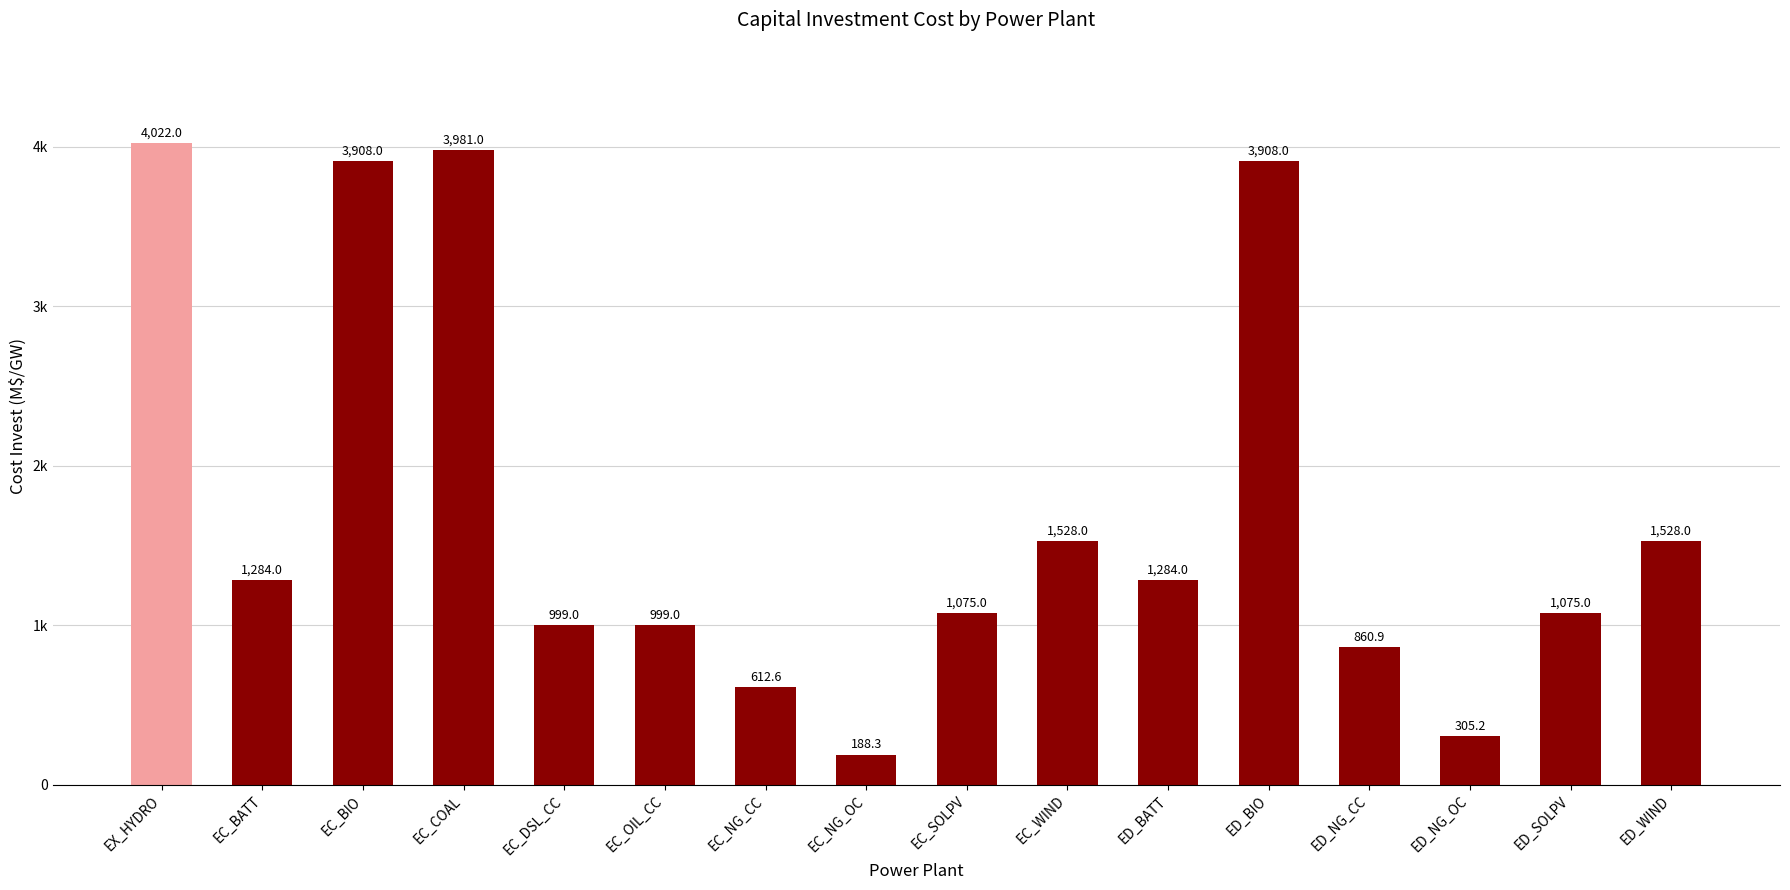

What is the label of the 13th bar from the left?

ED_NG_CC